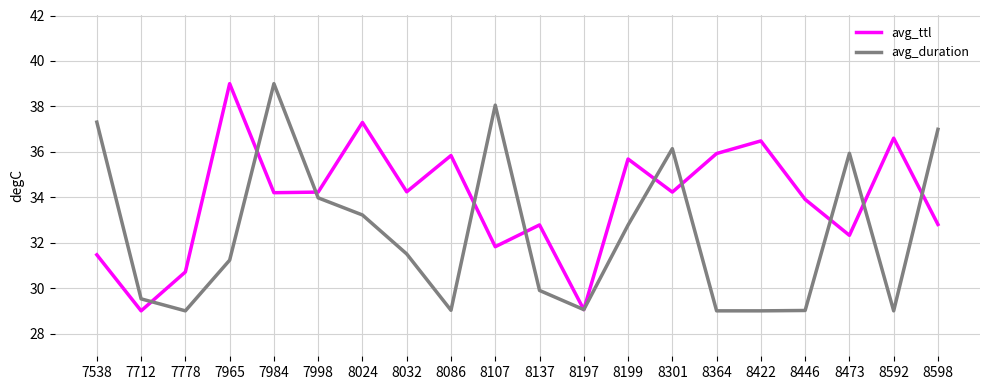

Rank the series at 7984 from highest to lowest value.

avg_duration, avg_ttl